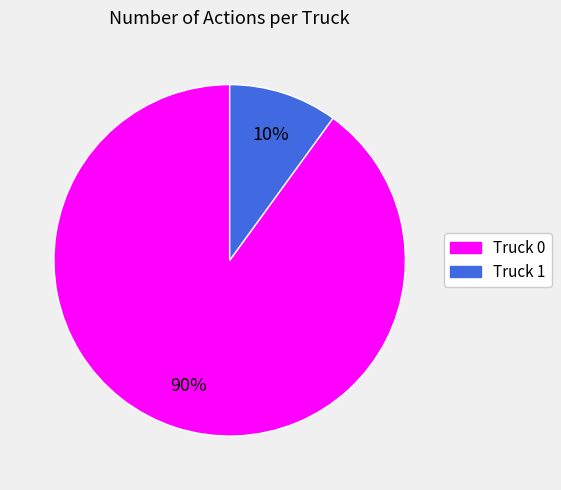

Is the sum of Truck 1 and Truck 0 greater than half?

Yes